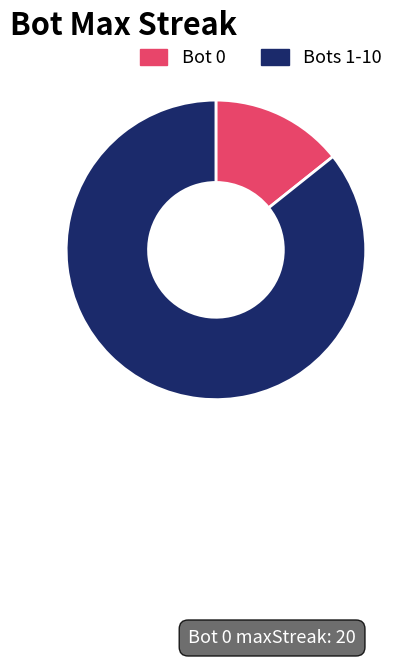

True or false: Bots 1-10 accounts for 86% of the total.

True